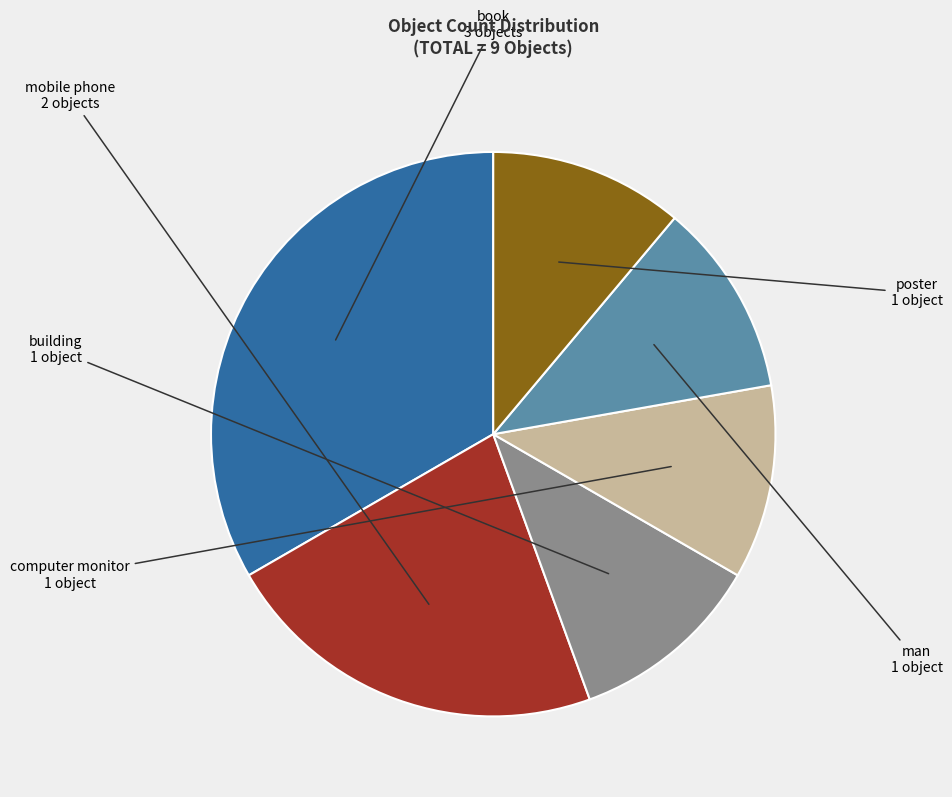

Do man and poster together represent more than half of the pie?

No